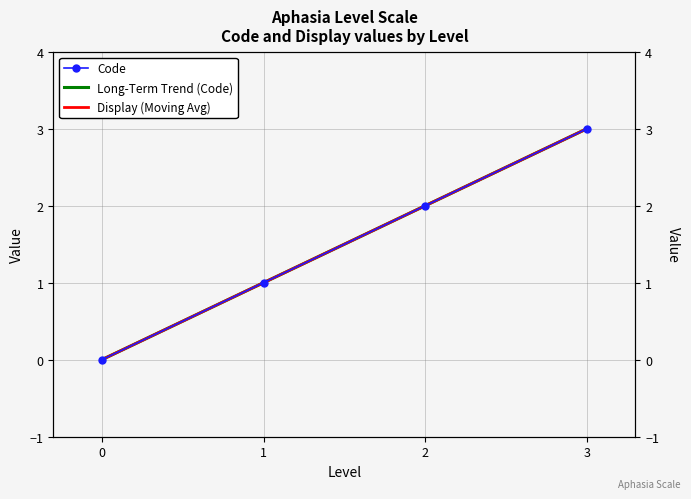

At how many categories does at least one series exceed 2?

2